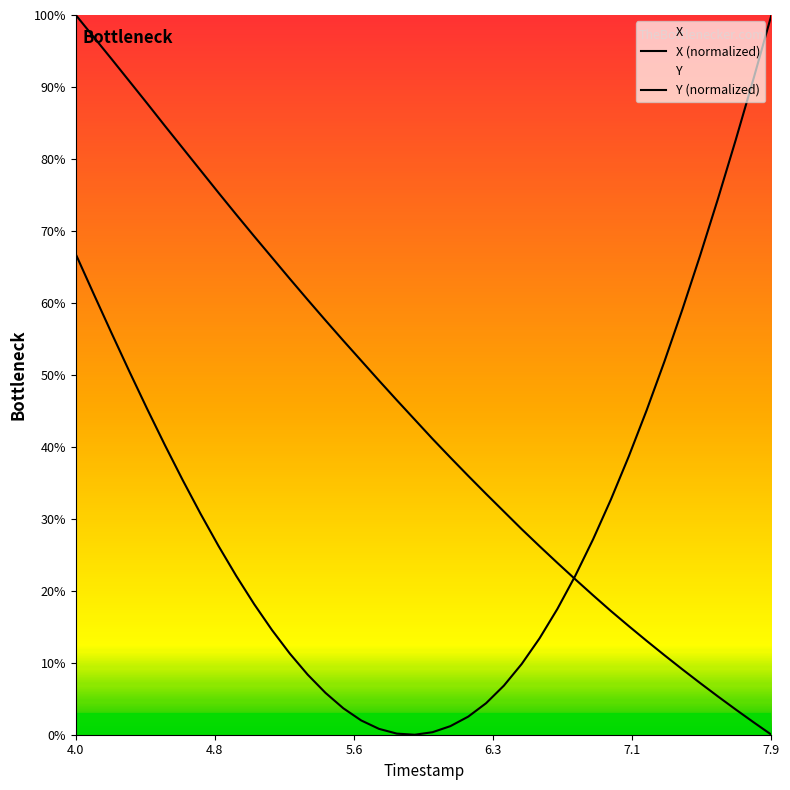

Does the chart display data point markers on the line(s)?

No